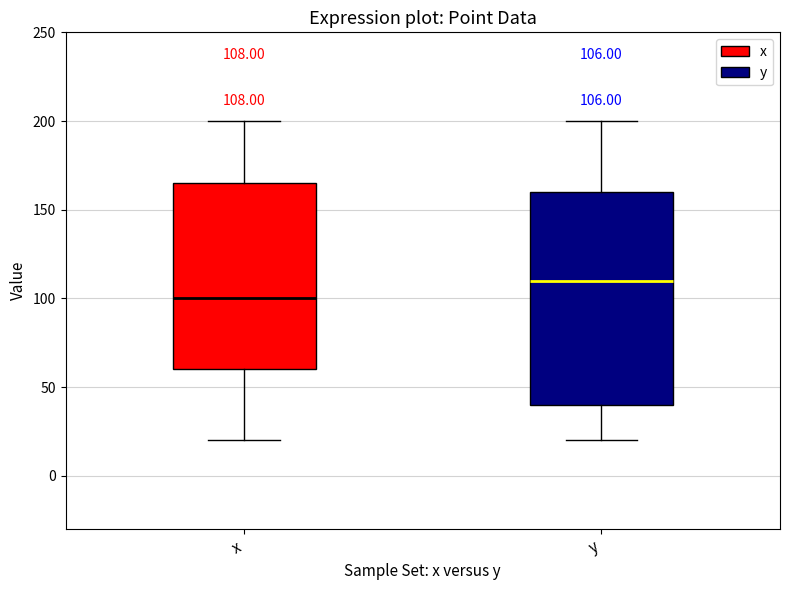

Comparing the boxes themselves (not the whiskers), which one is the tallest?

y